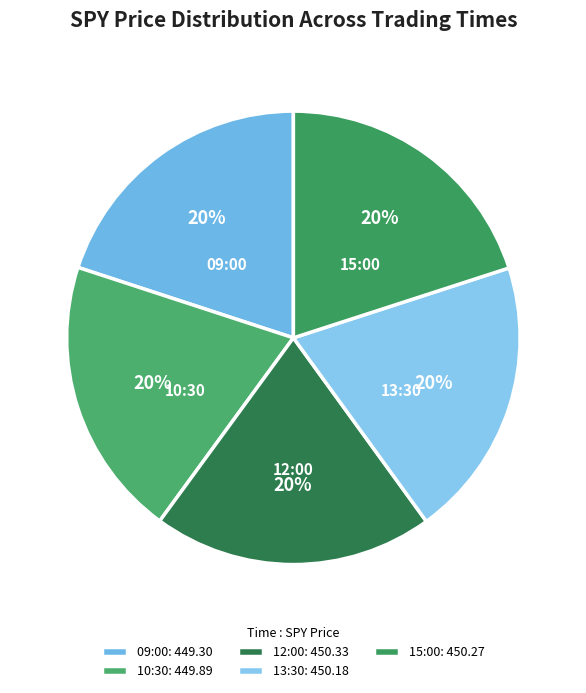

True or false: 12:00 accounts for 30% of the total.

False